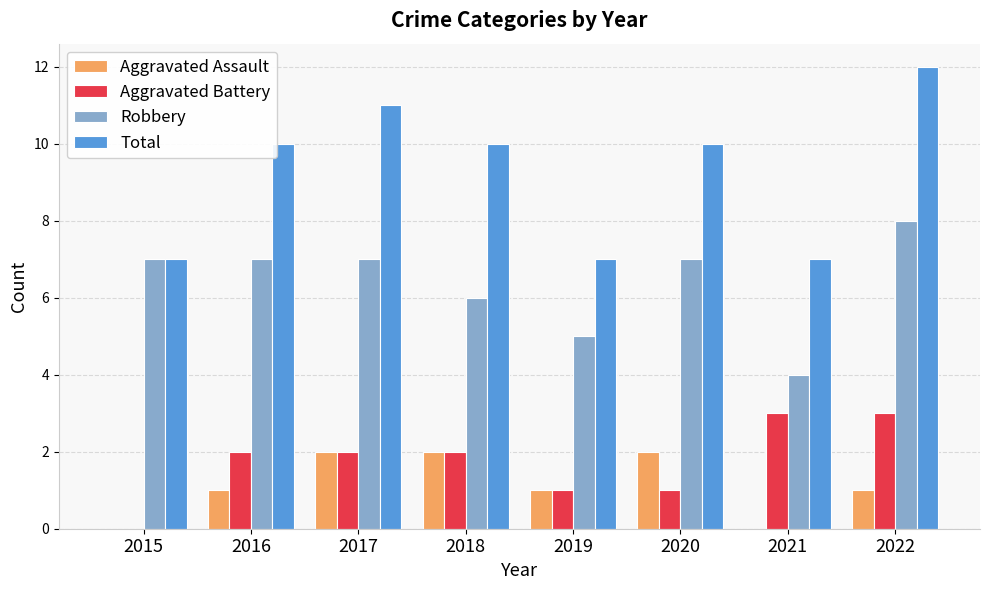

What value does the Aggravated Assault series have at 2022?

1